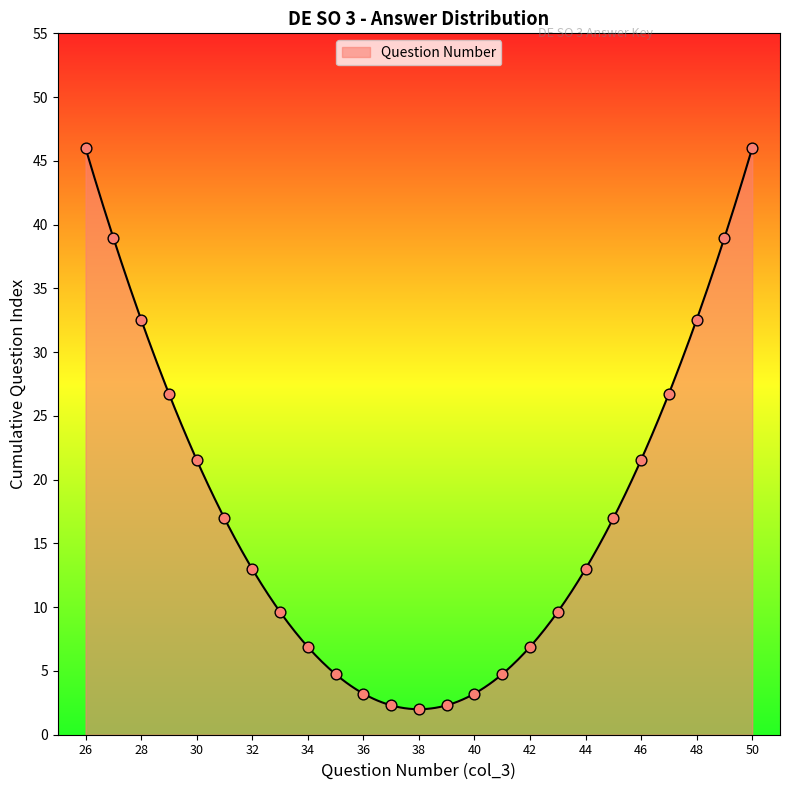

Between 42 and 48, which is larger?

48